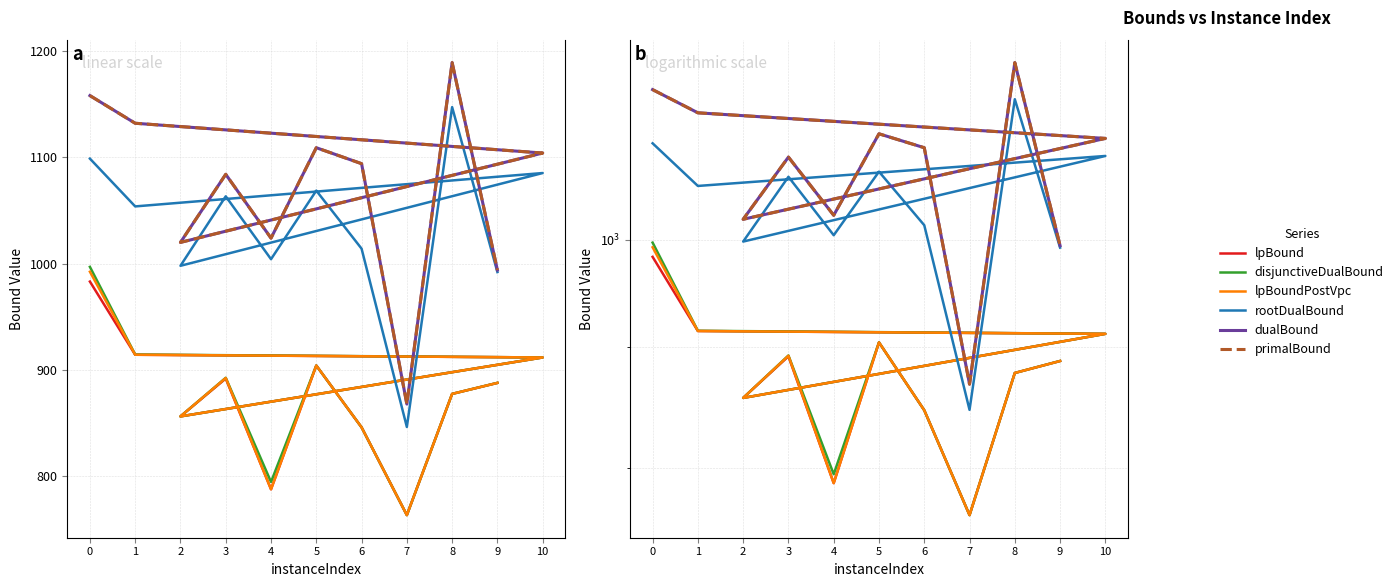

At 2, list the series in order from smallest to largest.

lpBound, disjunctiveDualBound, lpBoundPostVpc, rootDualBound, dualBound, primalBound